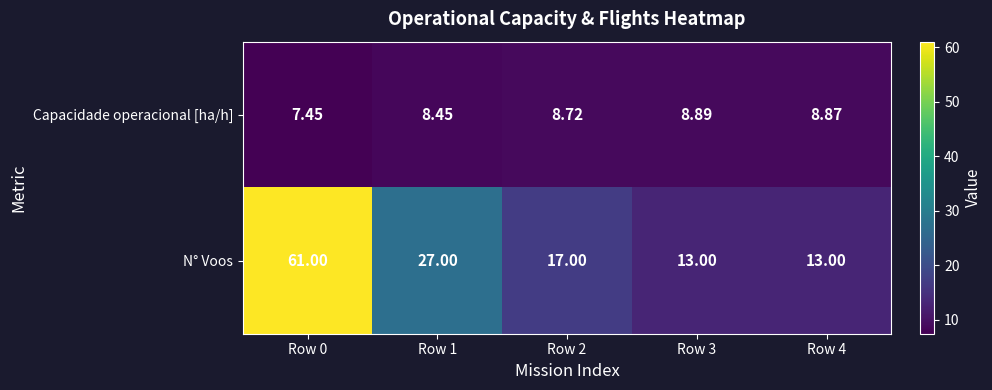

At how many categories does at least one series exceed 49?

1